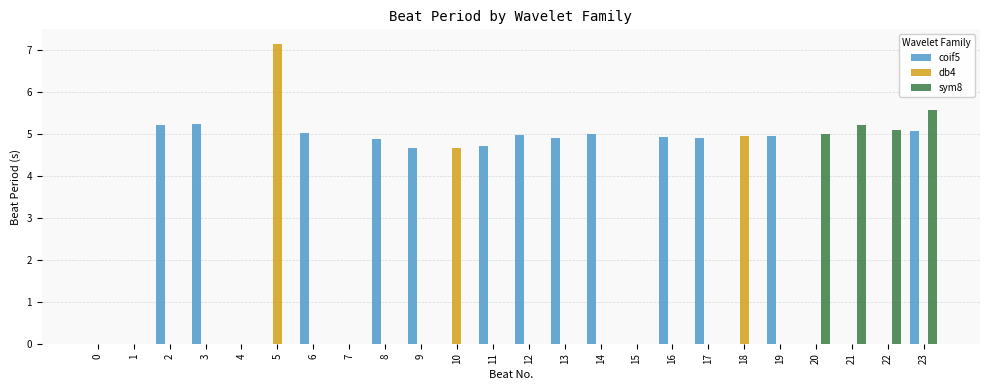

What is the maximum value shown in the chart?

7.1